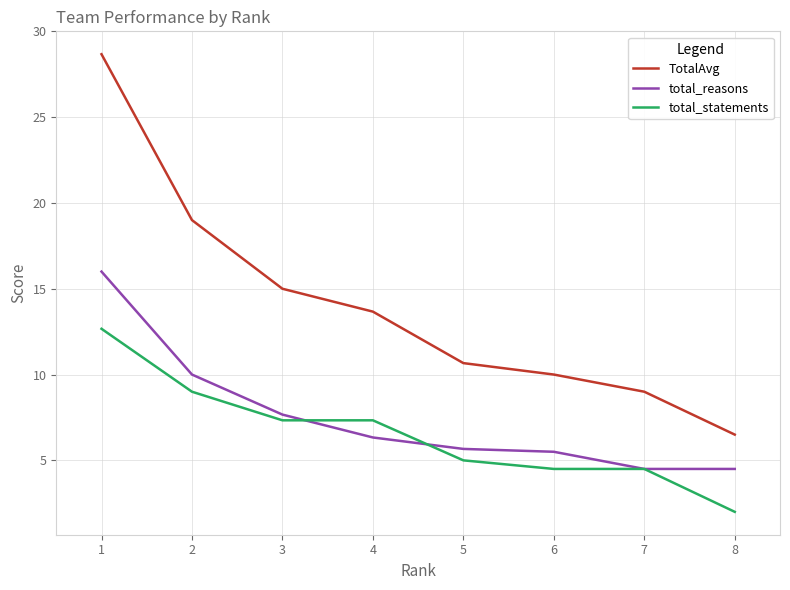

What is the difference between the highest and lowest values at 2?

10.0